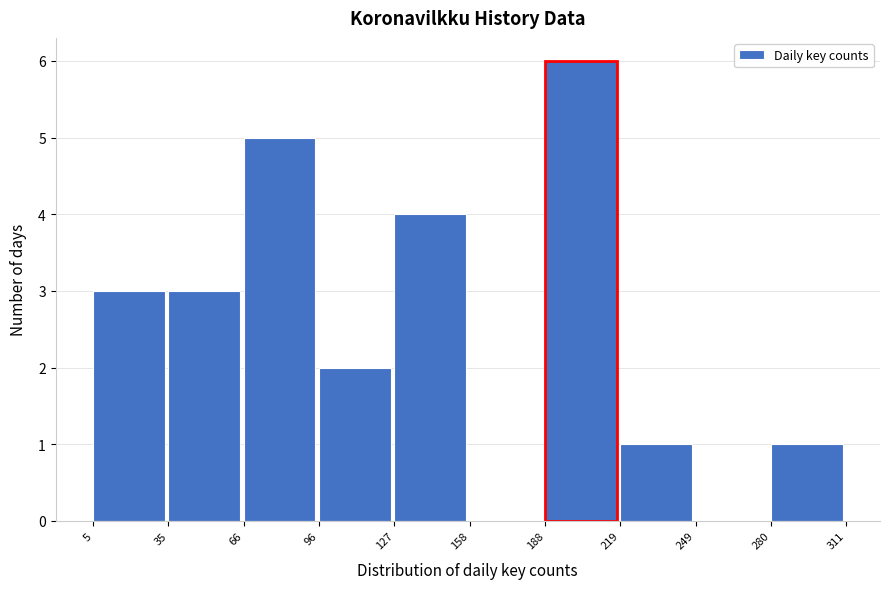

Which range on the x-axis has the tallest bar?

188 to 219